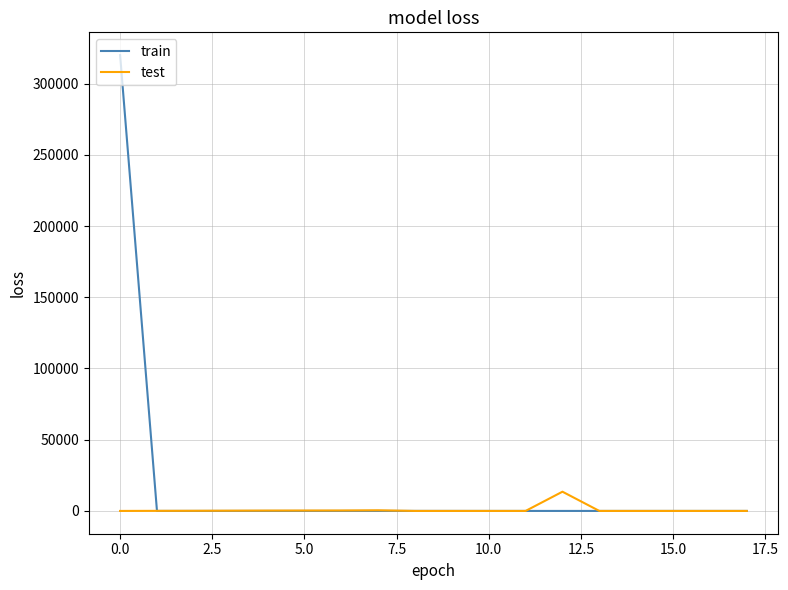

How many lines are shown in the chart?

2